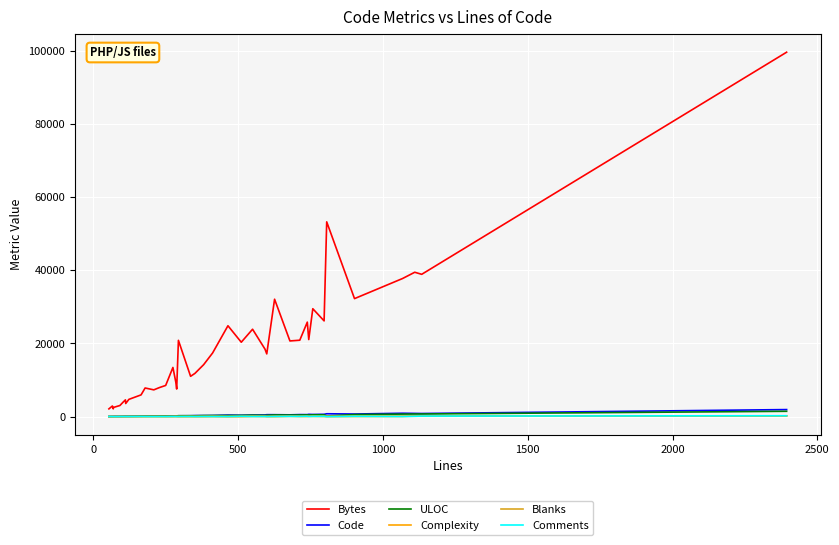

Which series has the largest total across all categories?

Bytes